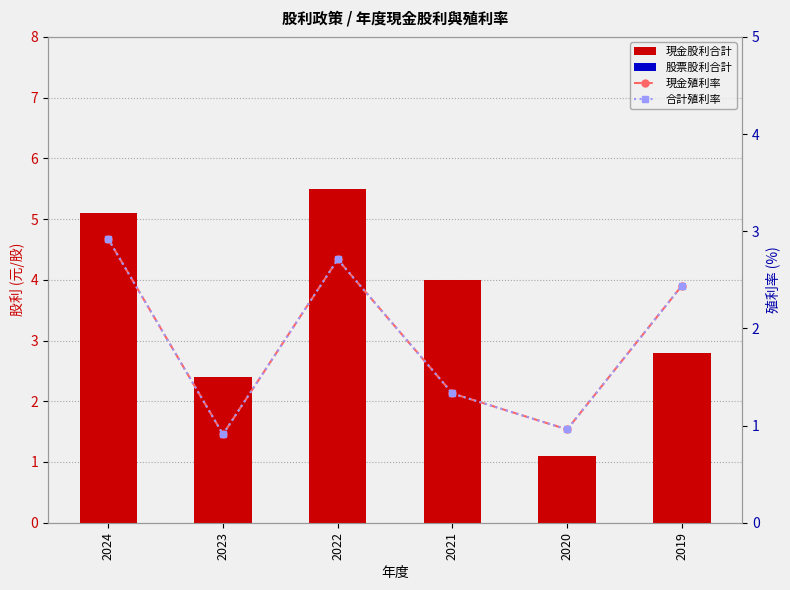

True or false: 現金股利合計 has a value of 0.5 at 2020.

False